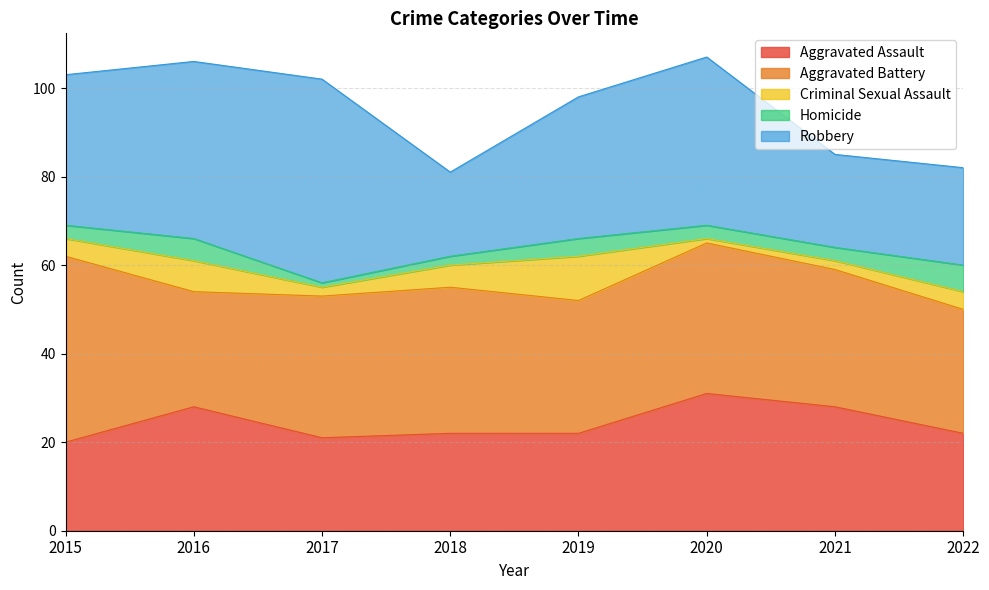

Between 2016 and 2020, which series saw the biggest shift?

Aggravated Battery